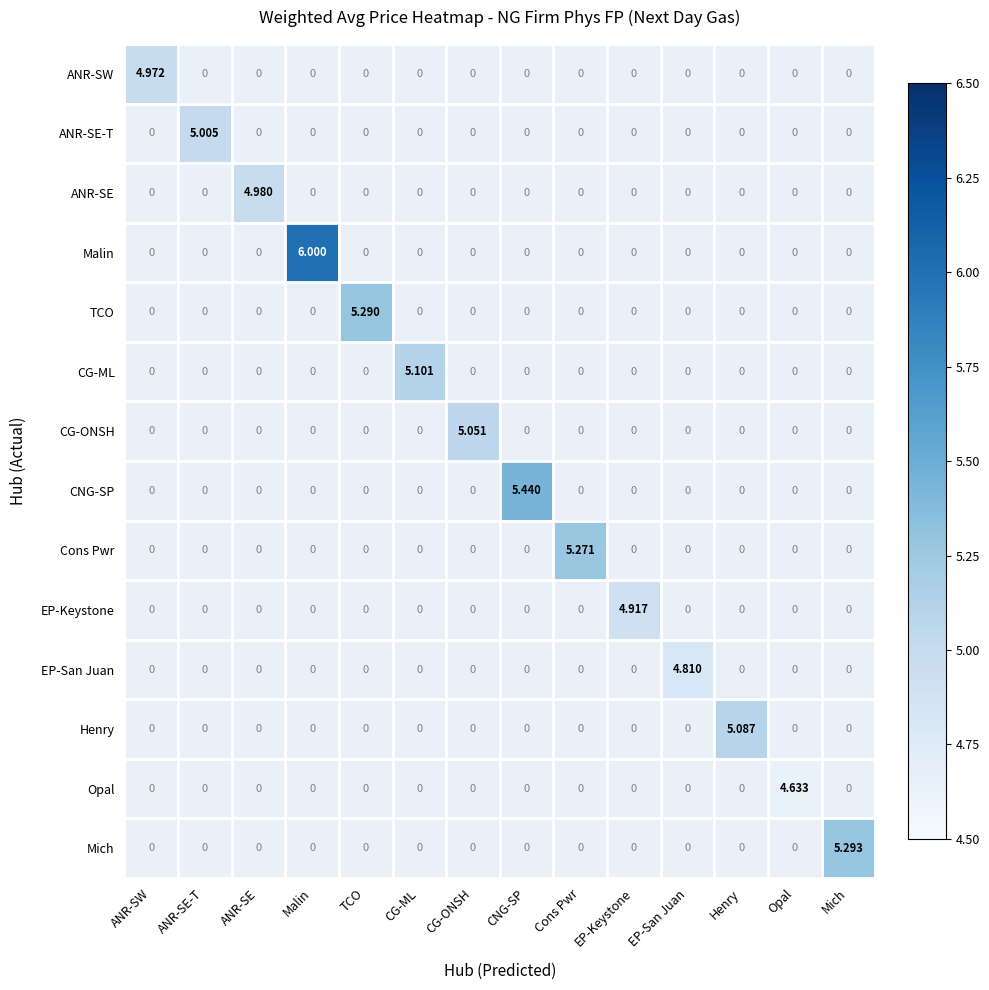

Which series has the largest total across all categories?

Malin